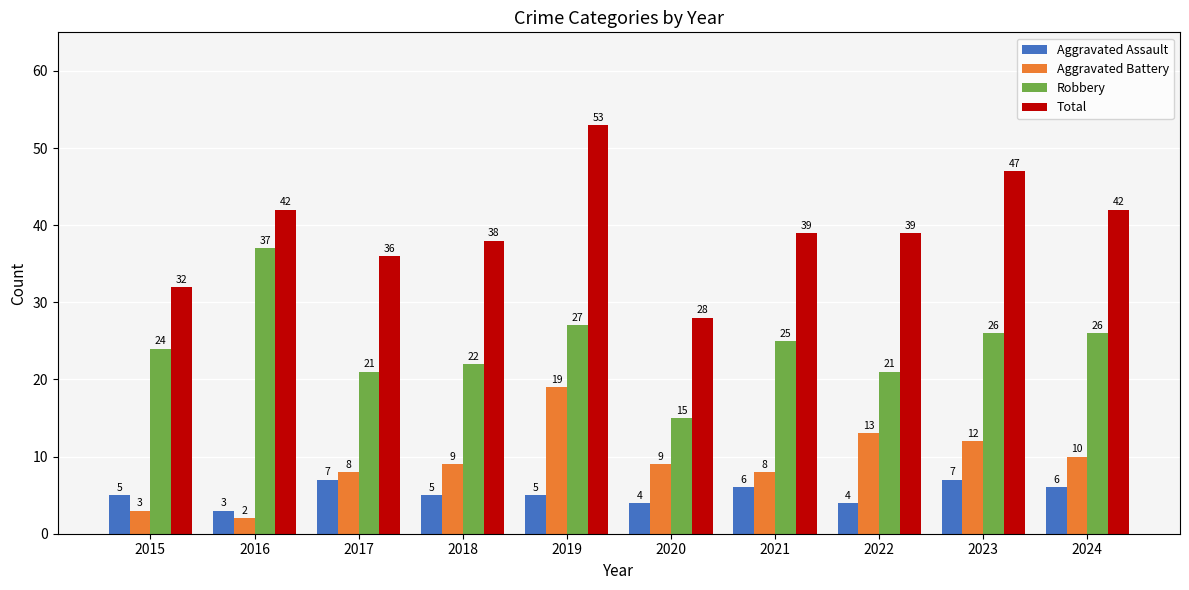

Does the chart contain any negative values?

No